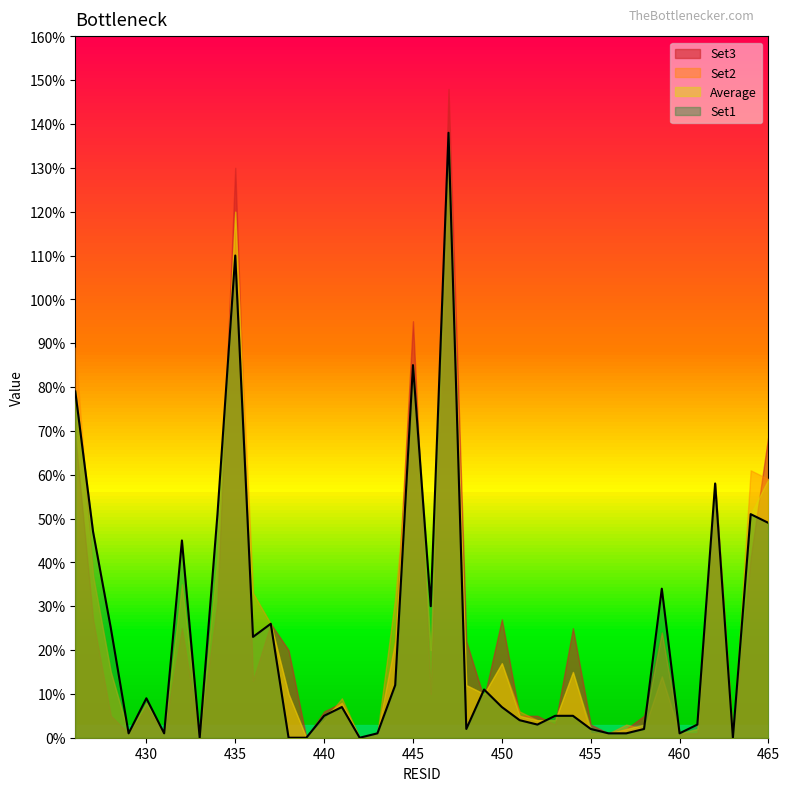

Between which two adjacent categories do Set3 and Set2 first intersect?

434 and 435